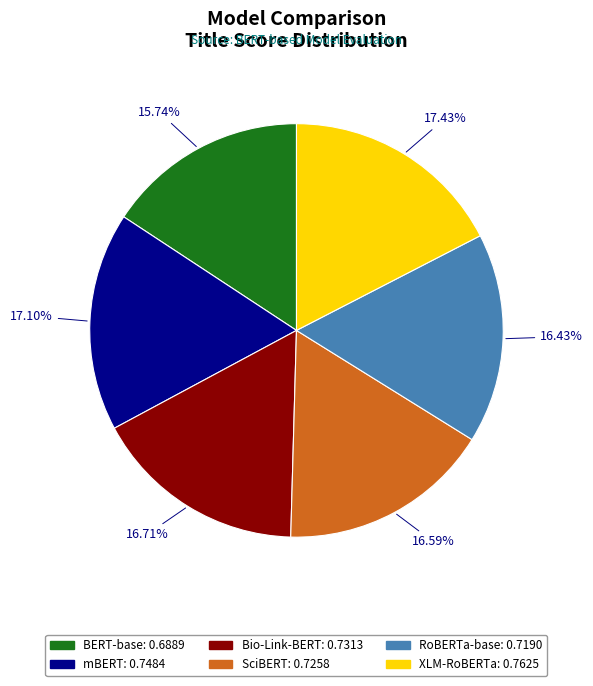

To the nearest percent, what portion does BERT-base represent?

16%